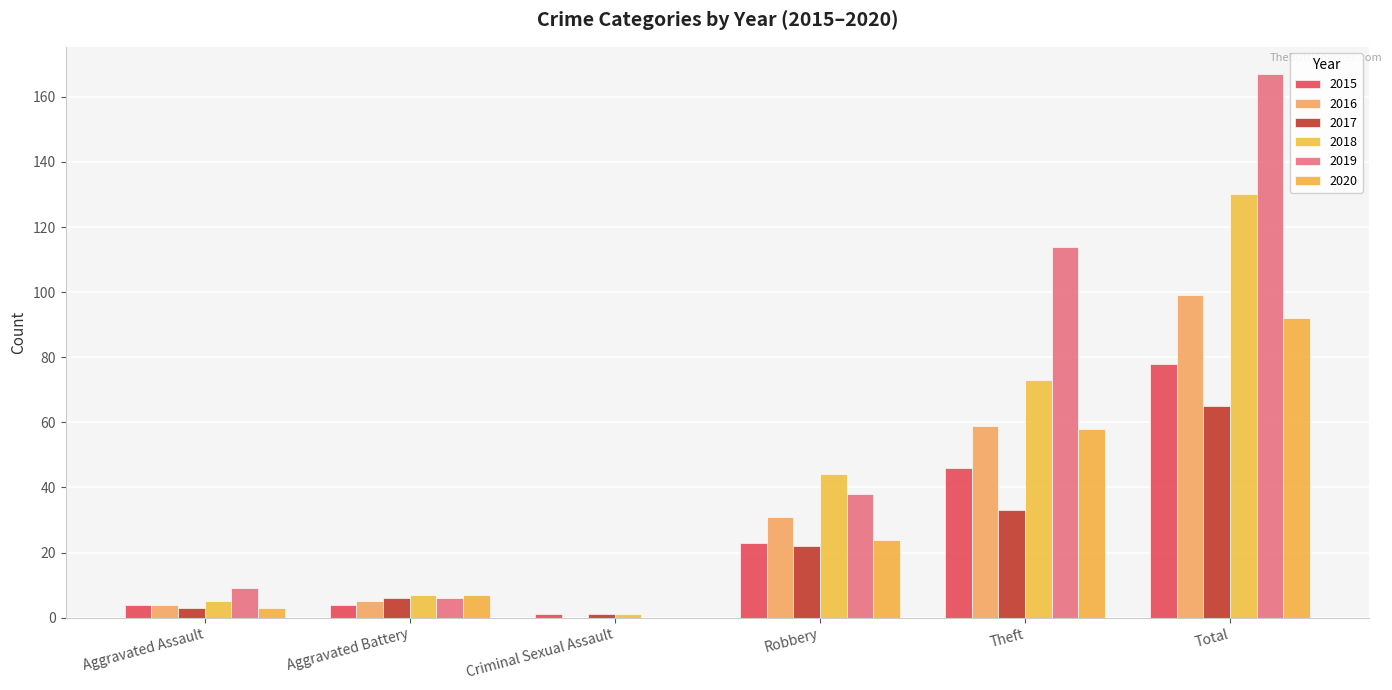

Is it true that 2015 equals 35 at Robbery?

False